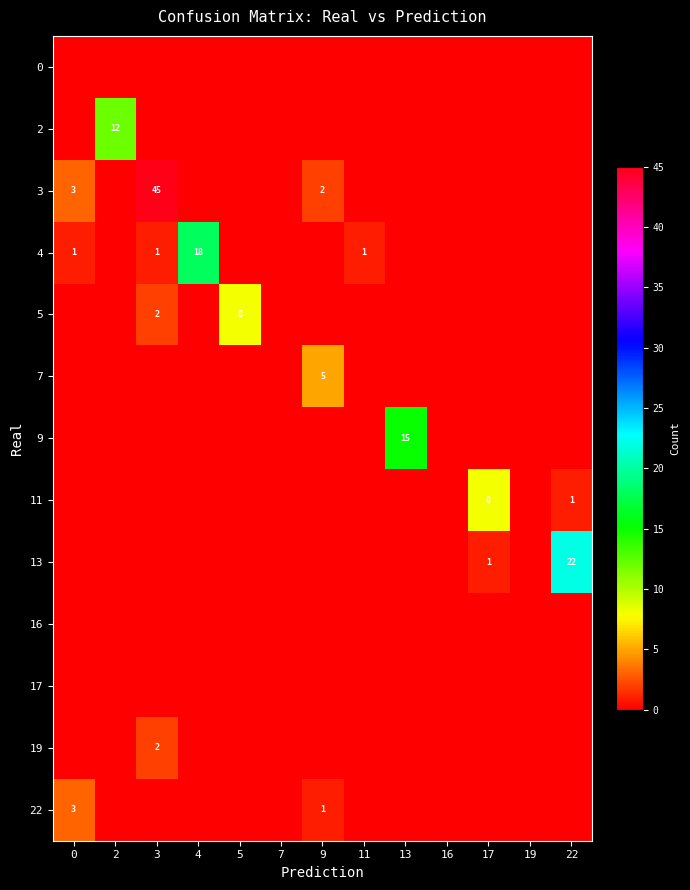

Which series has the widest spread of values?

3